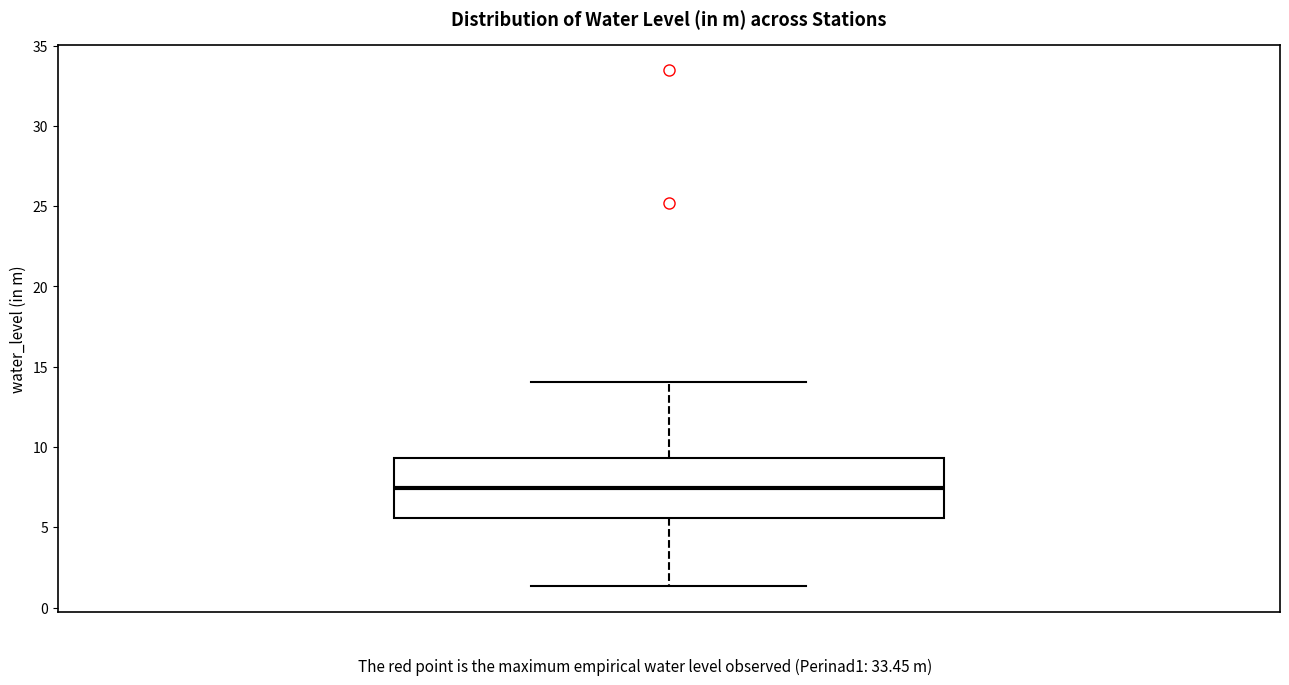

Where does the median line of the box sit on the y-axis? The values are not printed on the chart, so give them approximately, as read against the axis.

7.5